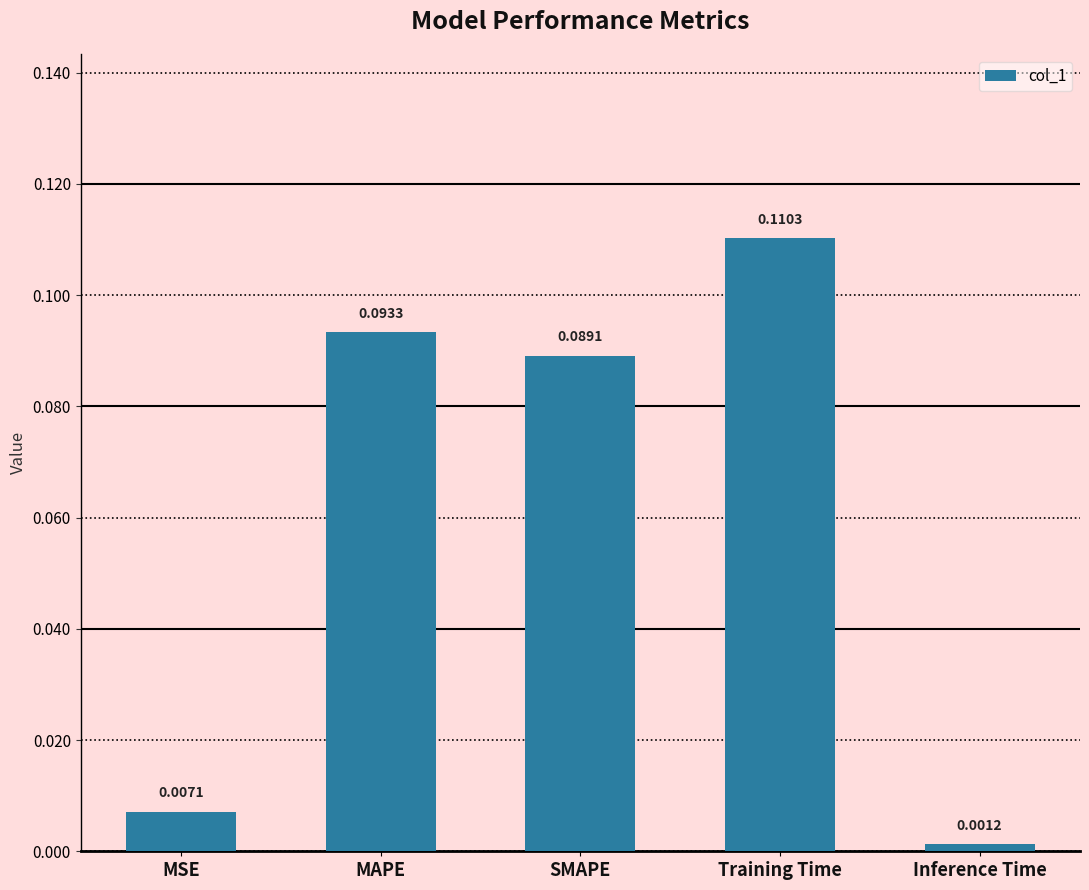

How many bars are there in total?

5